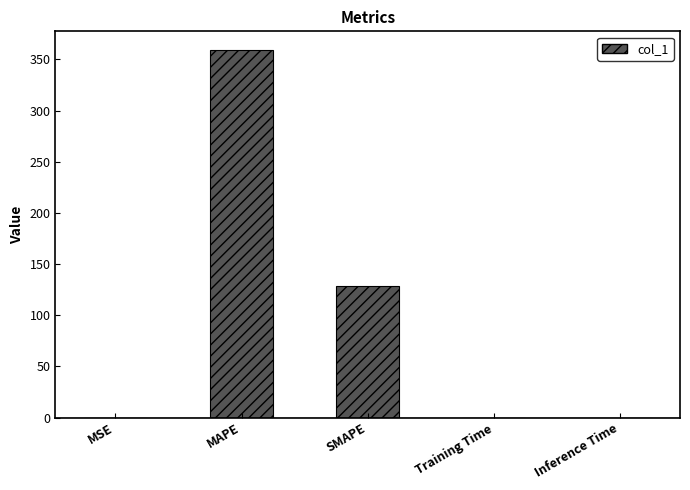

Between SMAPE and MSE, which is larger?

SMAPE